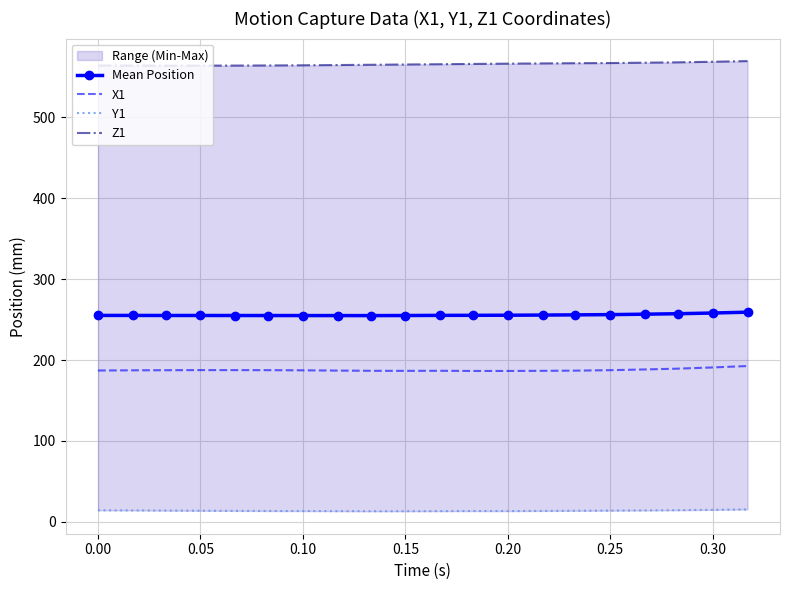

True or false: Mean Position and X1 intersect in this chart.

False